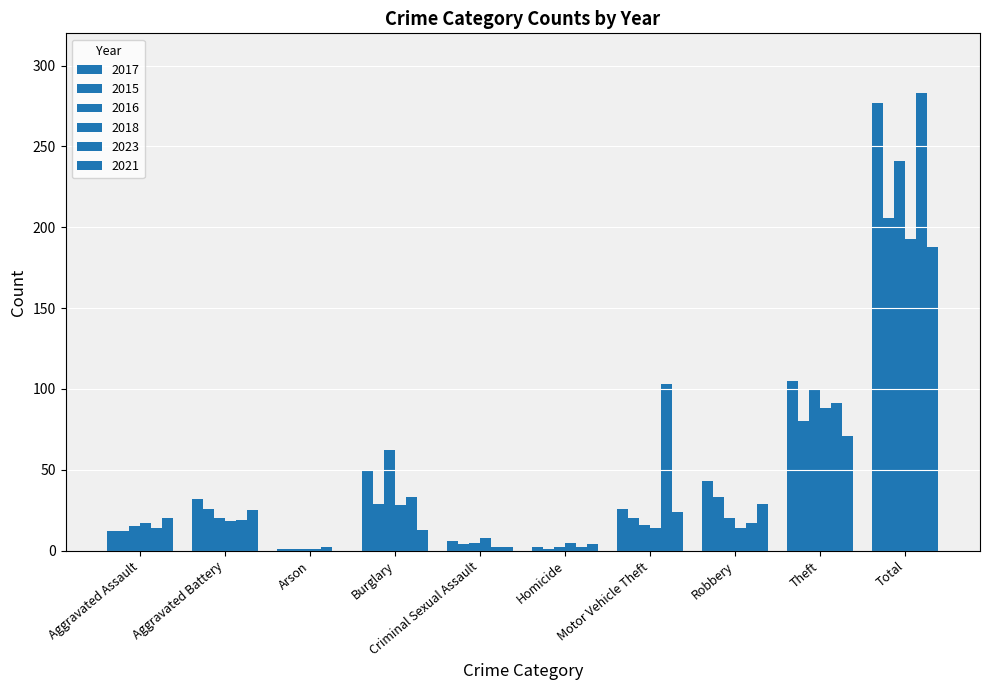

How many groups of bars are there?

10